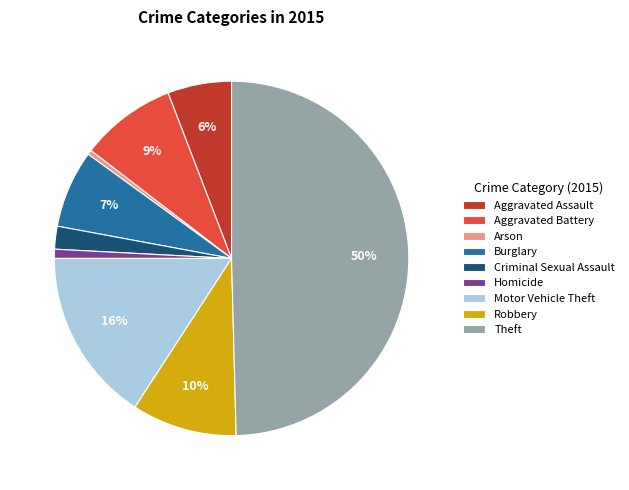

Which category has the biggest portion of the pie?

Theft